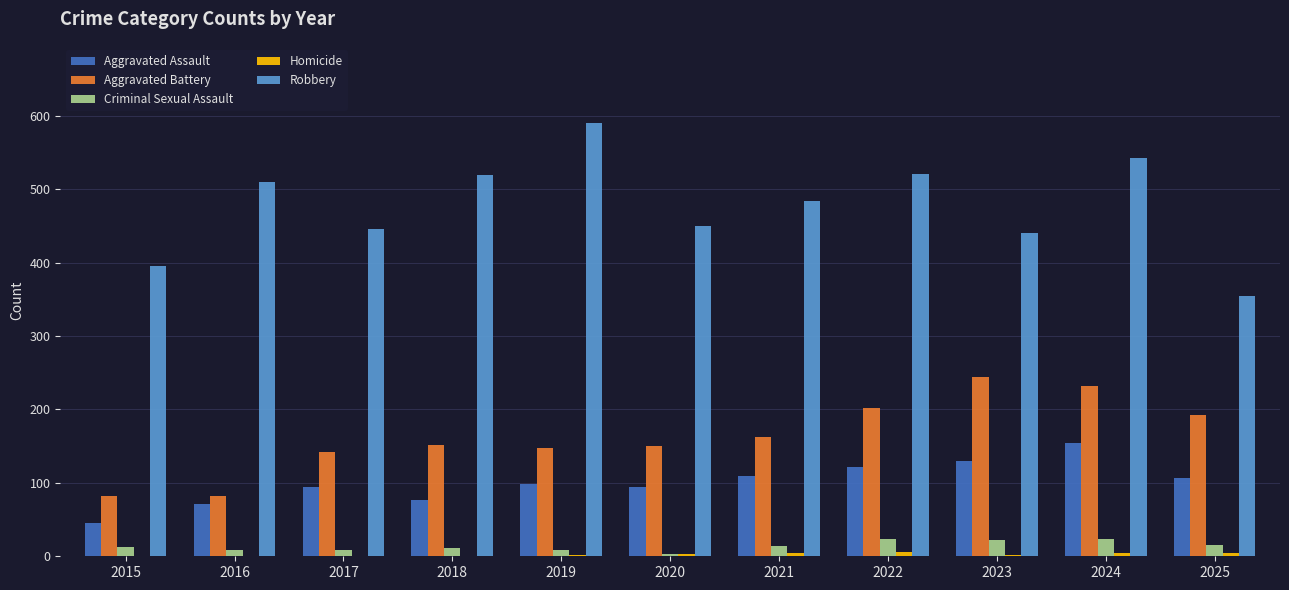

Which series has the largest range (max minus min)?

Robbery